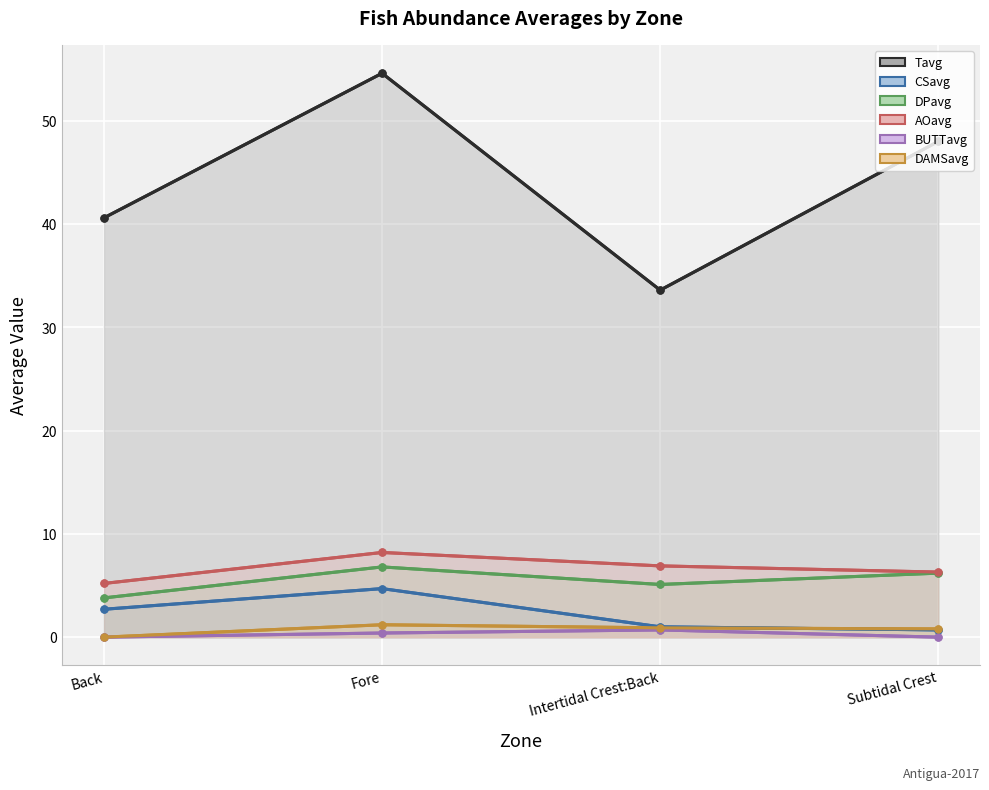

At which label does CSavg reach its peak?

Fore